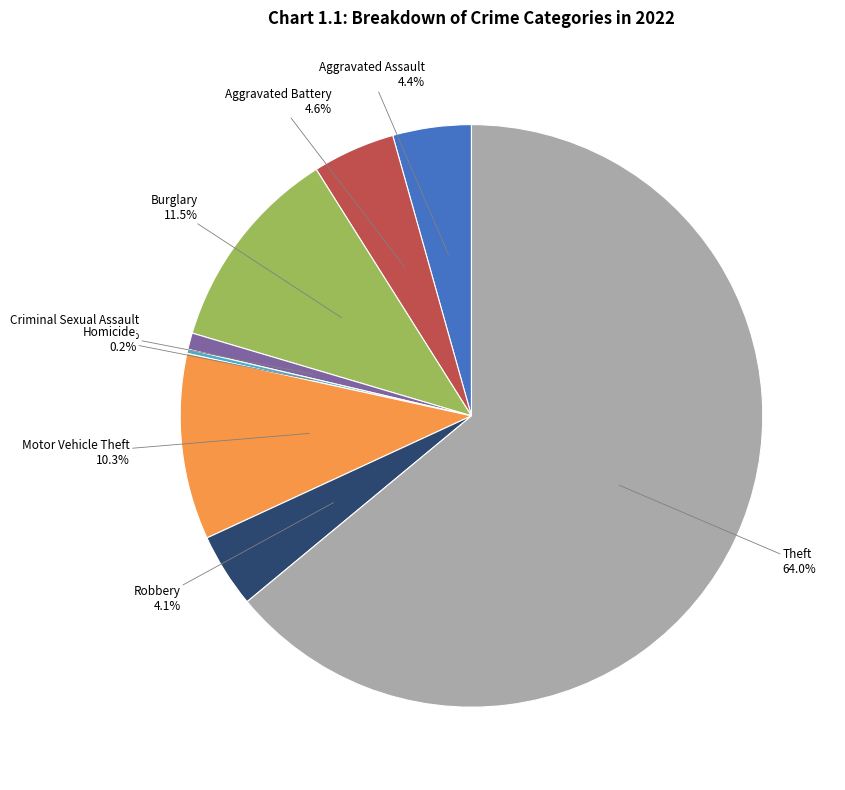

Which category has the biggest portion of the pie?

Theft